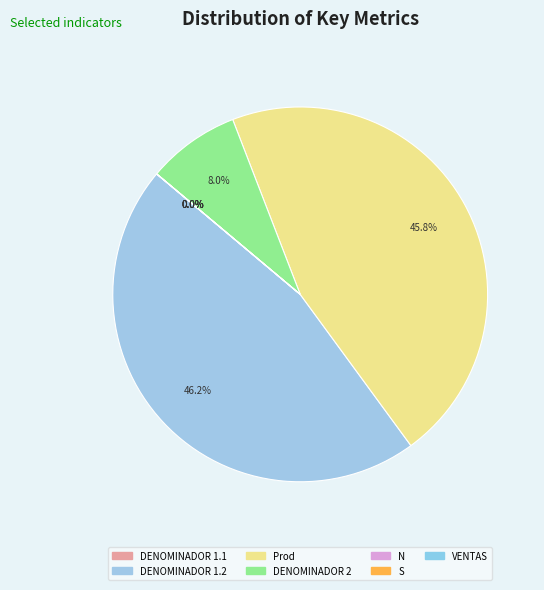

To the nearest percent, what is the difference between the Prod and S slice percentages?

46%